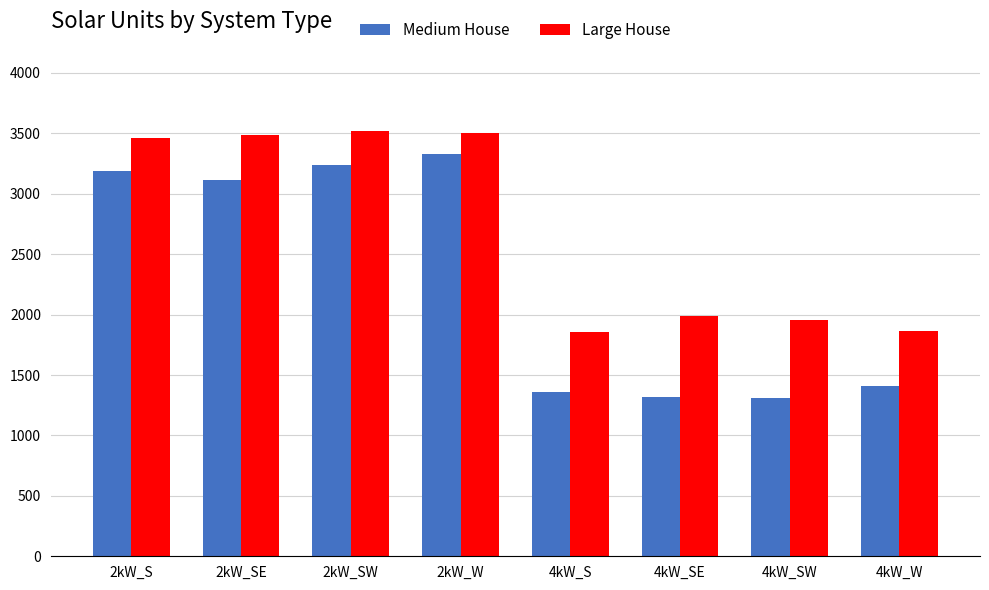

Between 2kW_S and 4kW_SE, which series saw the biggest shift?

Medium House